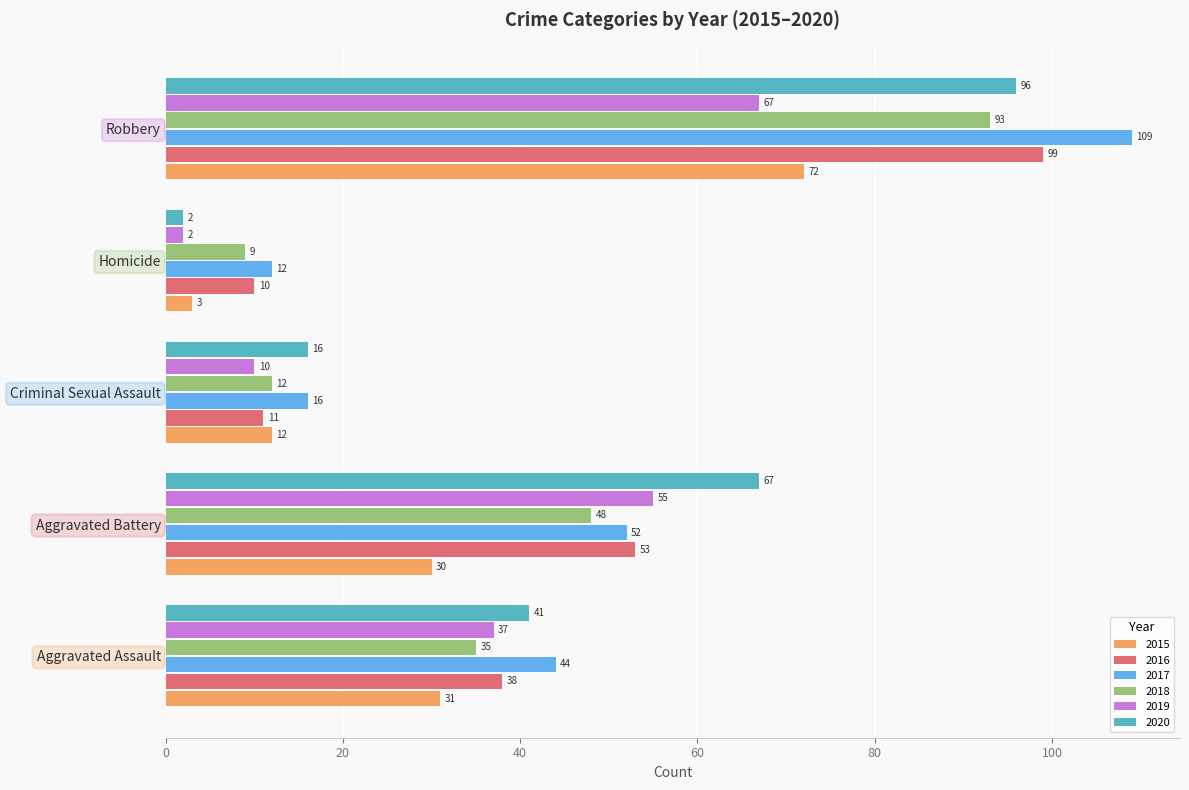

What is the difference between the 2015 values at Aggravated Battery and Criminal Sexual Assault?

18